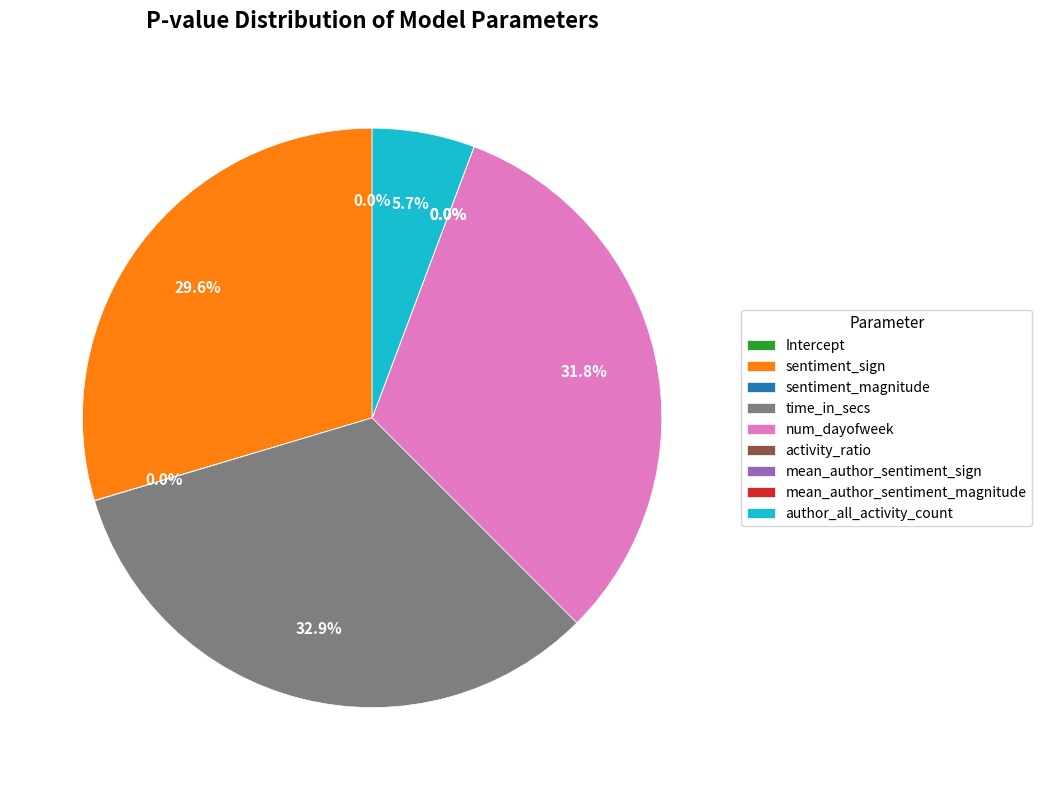

How many segments does this pie chart have?

9